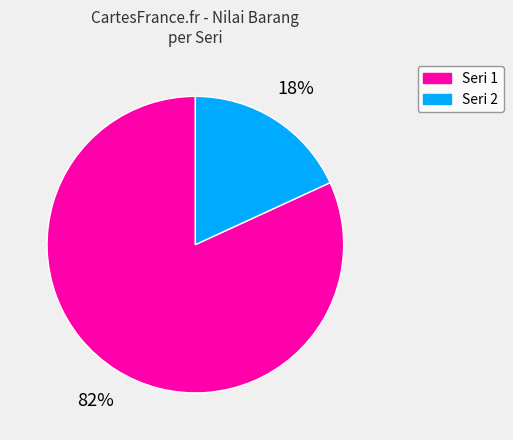

The Seri 1 slice represents 82% of the pie. True or false?

True